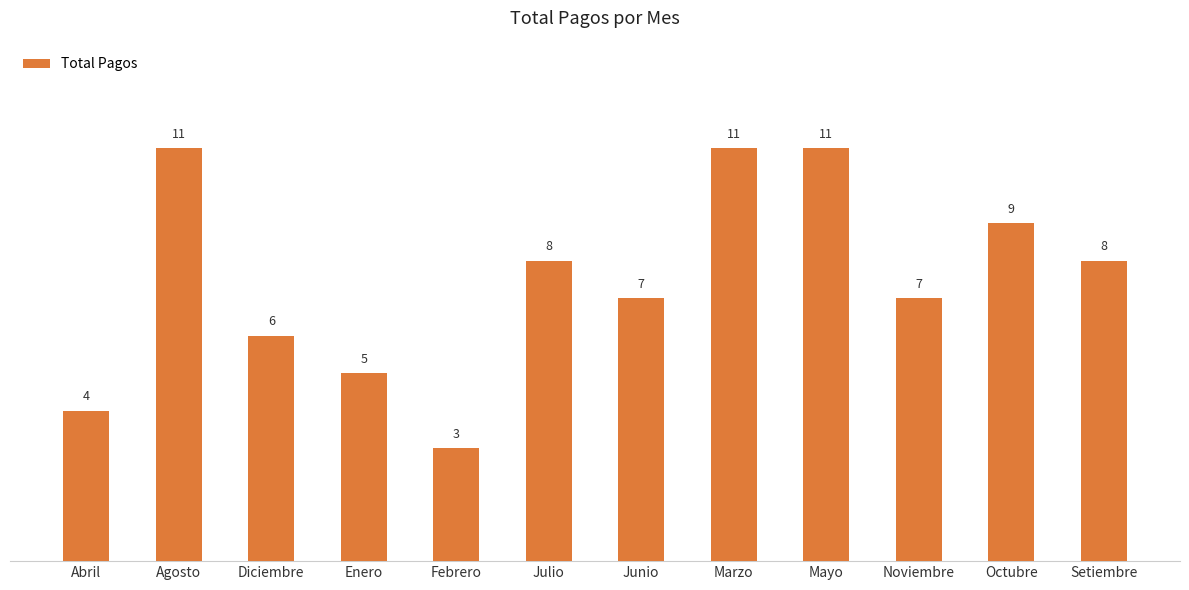

The chart shows a value of 7 at Mayo. True or false?

False